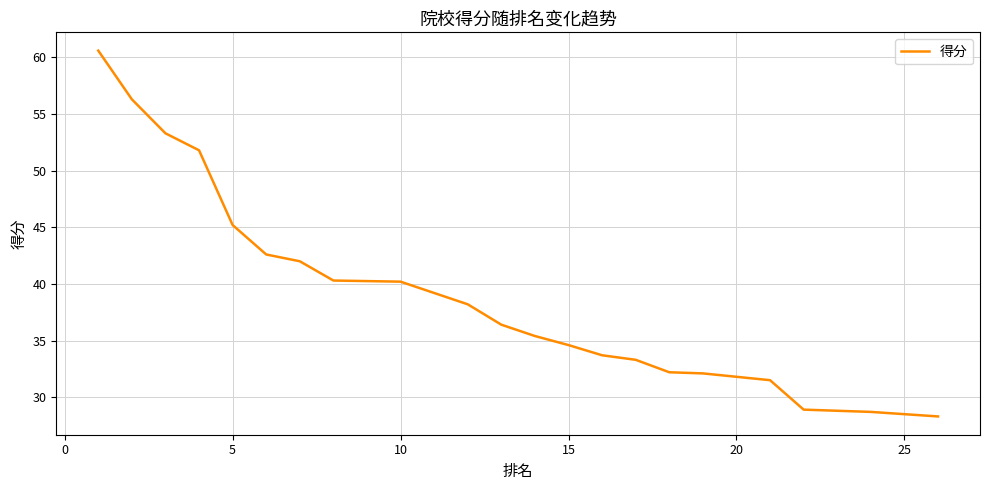

Is this an area chart (filled region under the line)?

No